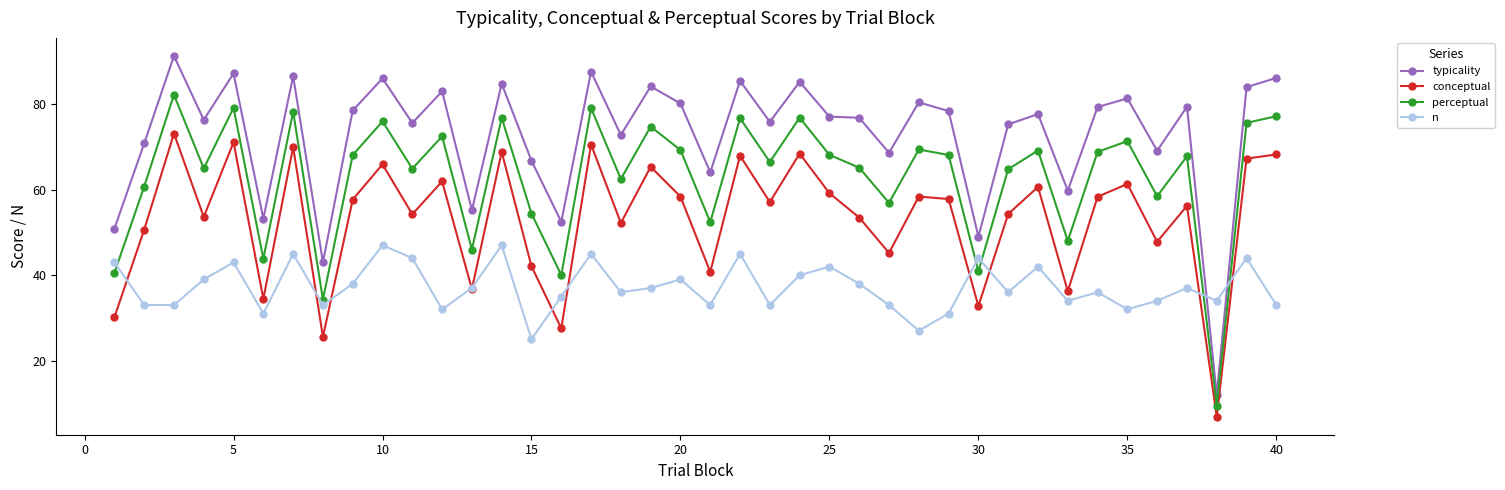

True or false: typicality and perceptual cross at least once.

False